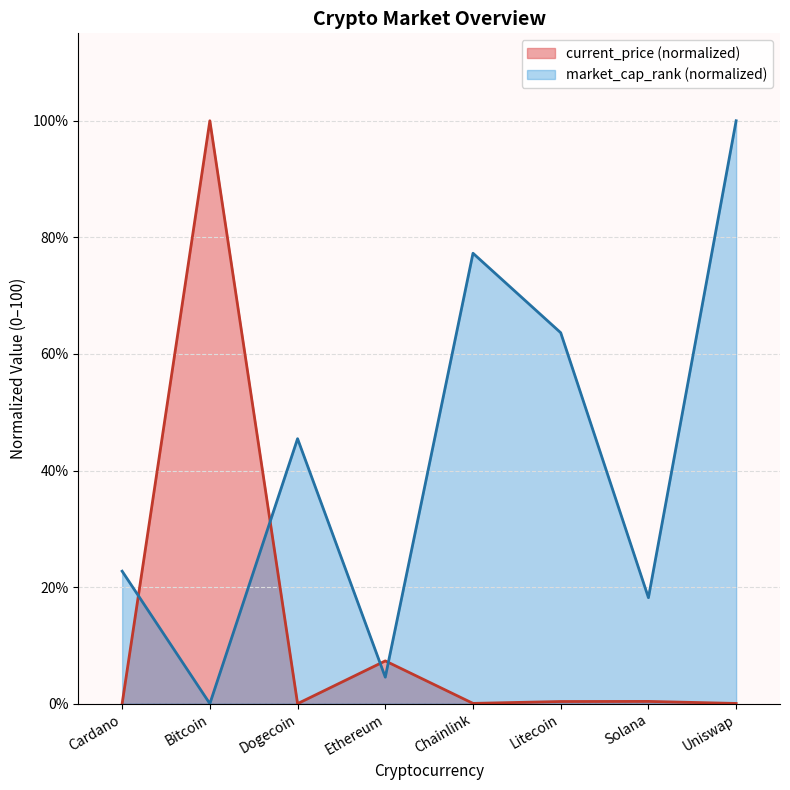

How many values in the current_price series exceed 0?

7